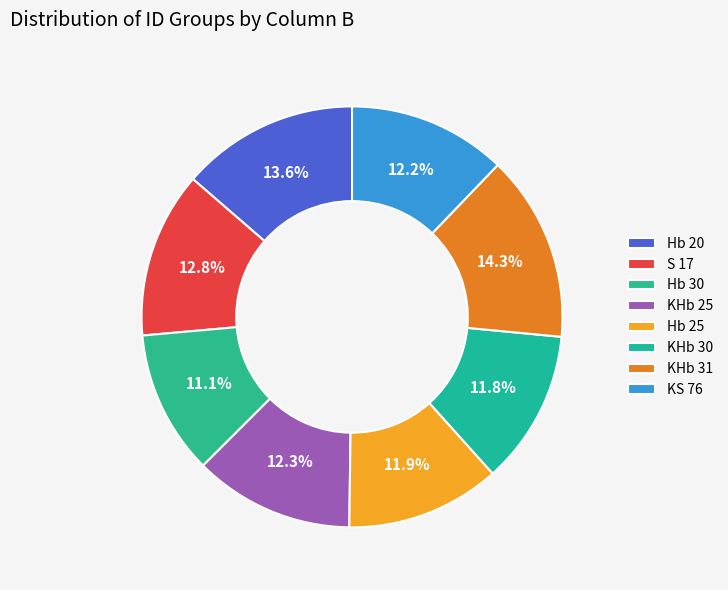

What is the change in value from Hb 20 to KHb 25?

-1.3